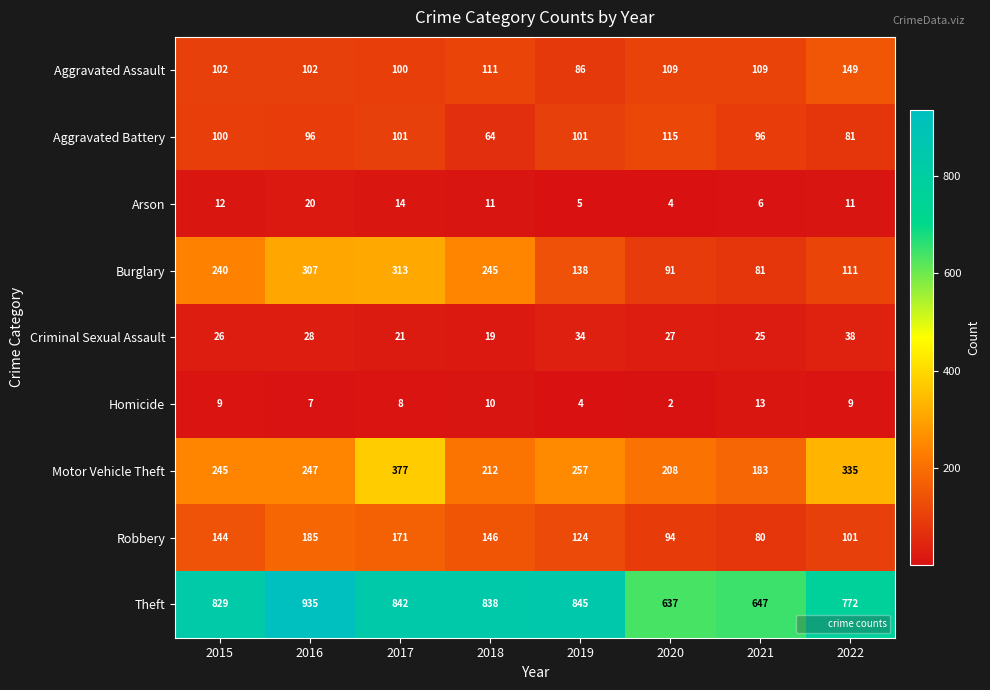

What is the difference between the second highest and second lowest values in the Arson series?

9